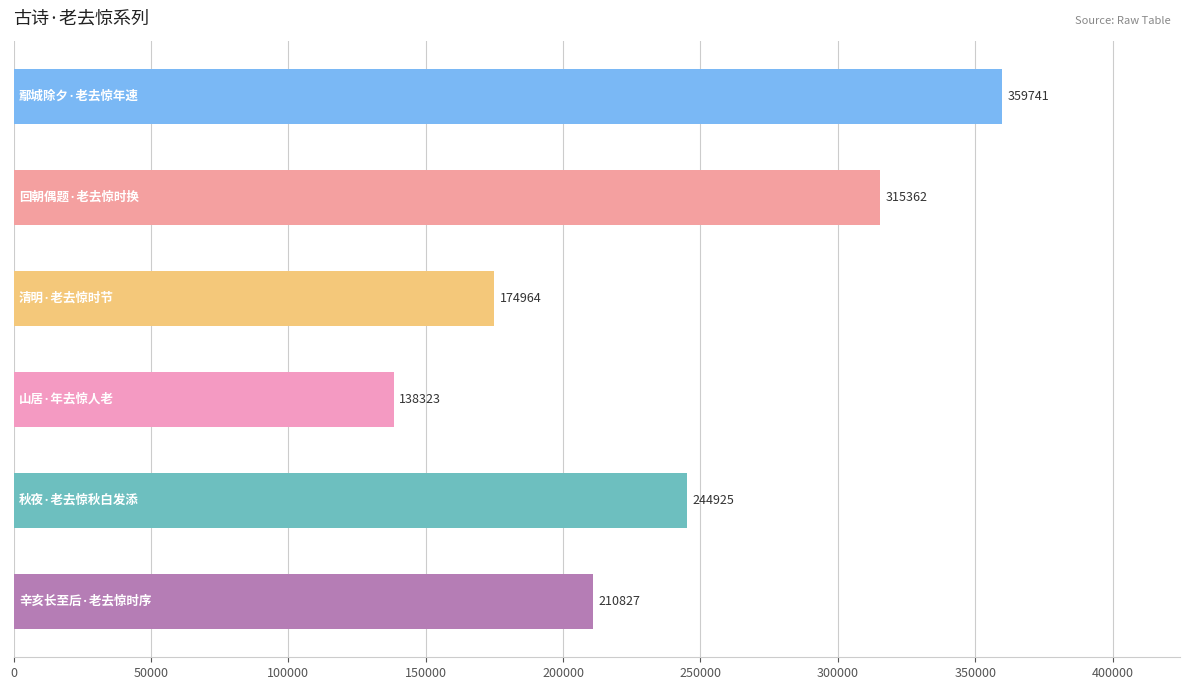

How many values are below 244925?

3